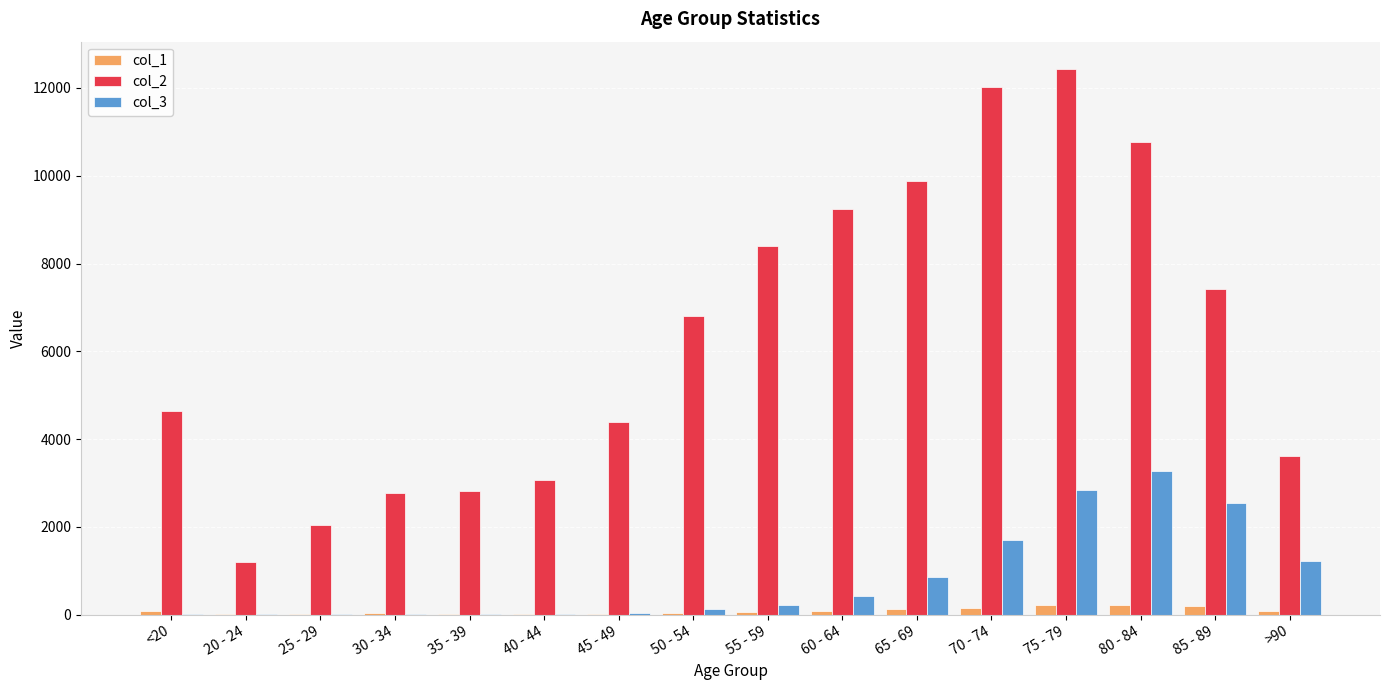

Which series has the largest range (max minus min)?

col_2